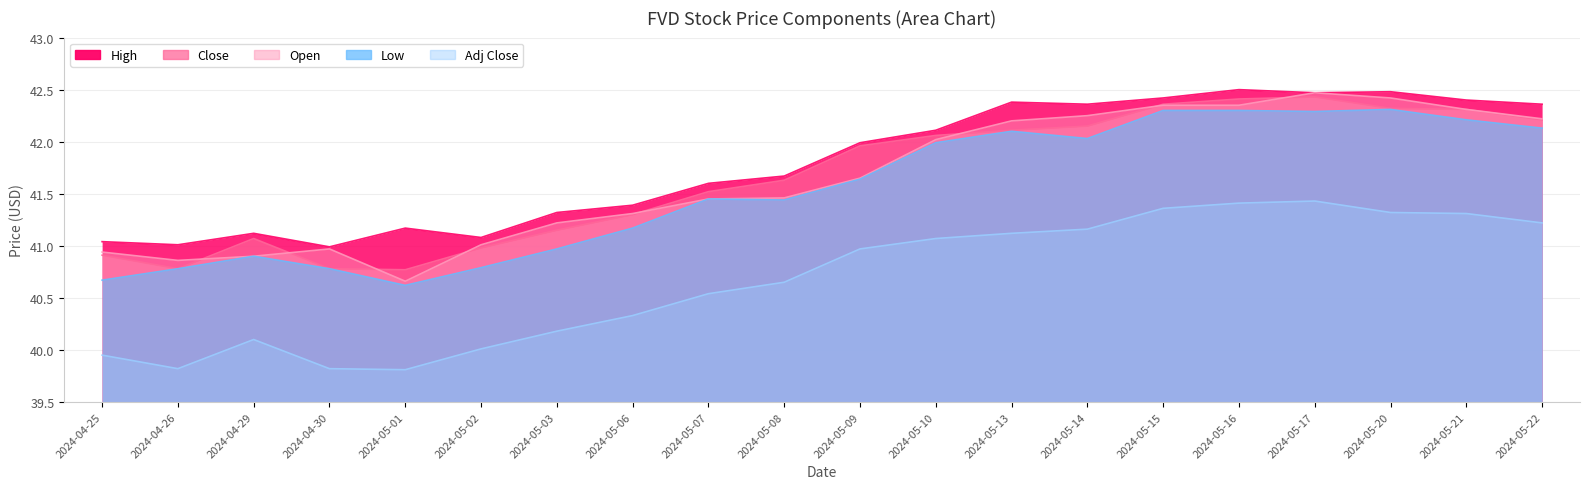

At 2024-05-15, list the series in order from smallest to largest.

Adj Close, Low, Open, Close, High